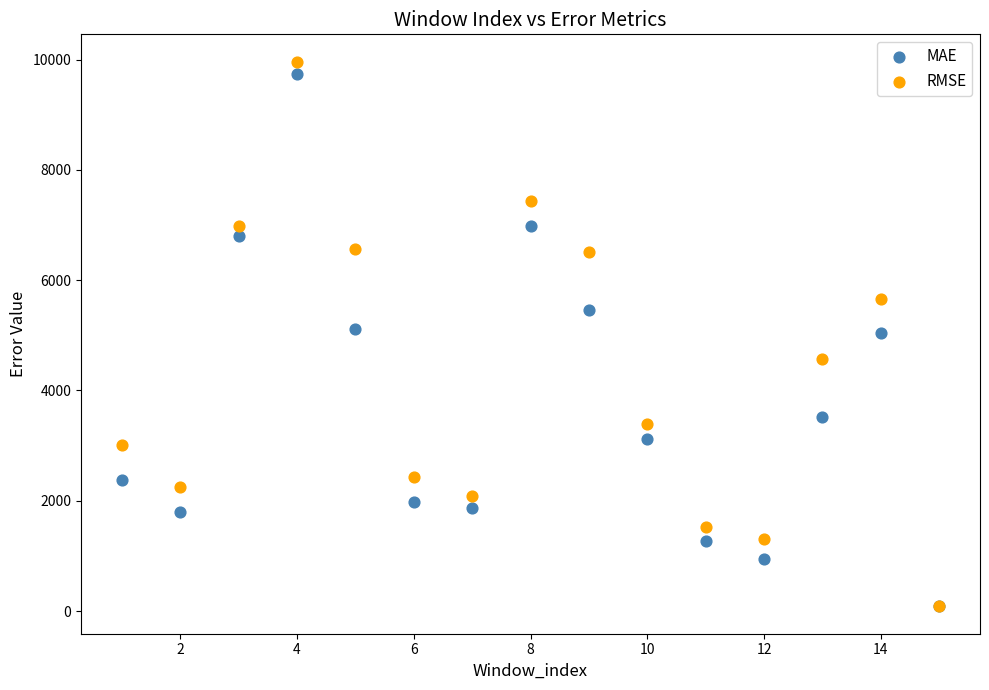

Which series has the widest spread of Y values?

RMSE